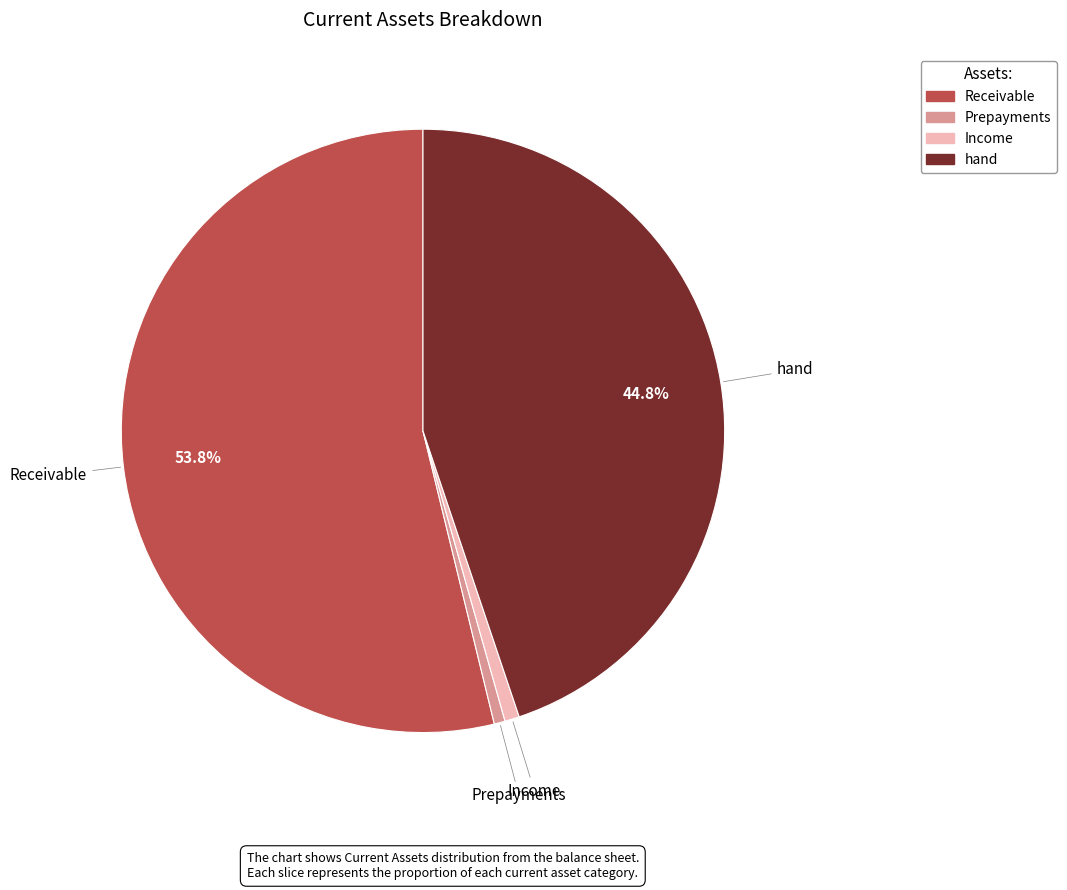

Approximately how many times larger is the value at hand compared to Receivable?

0.8